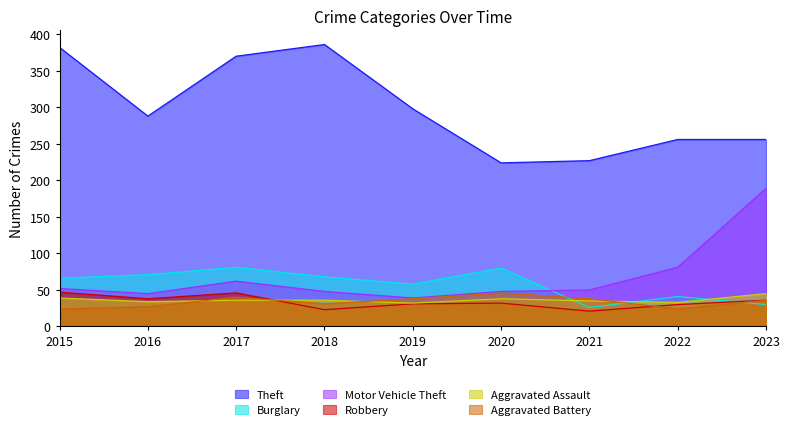

At which category is the sum across all series the highest?

2017